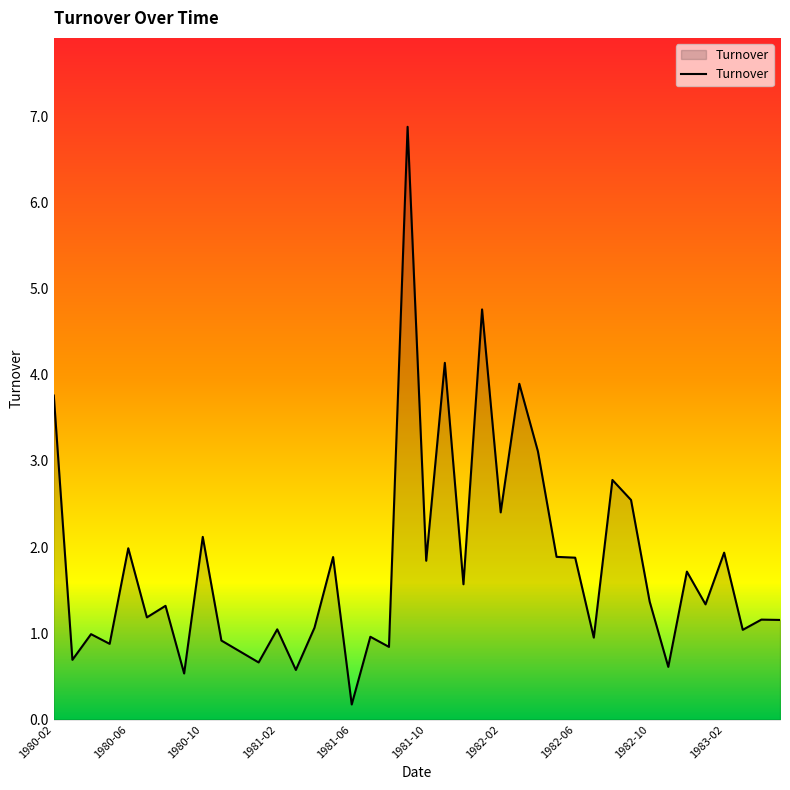

What is the difference between the maximum and minimum values?

6.7